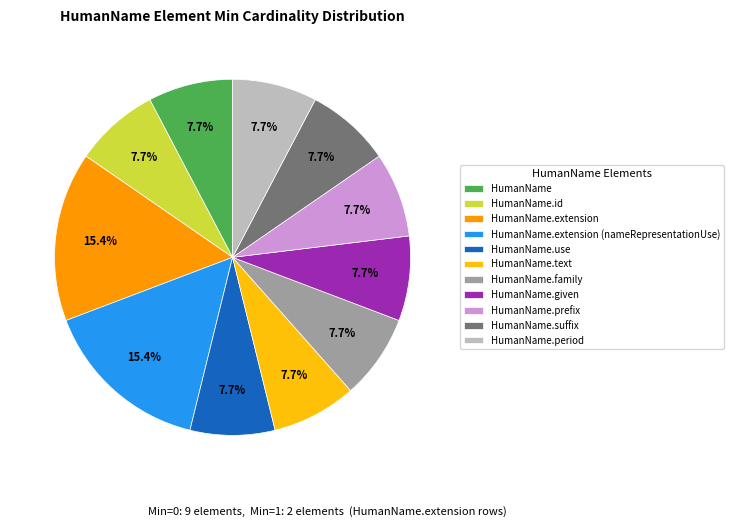

Is there a majority slice in this chart?

No